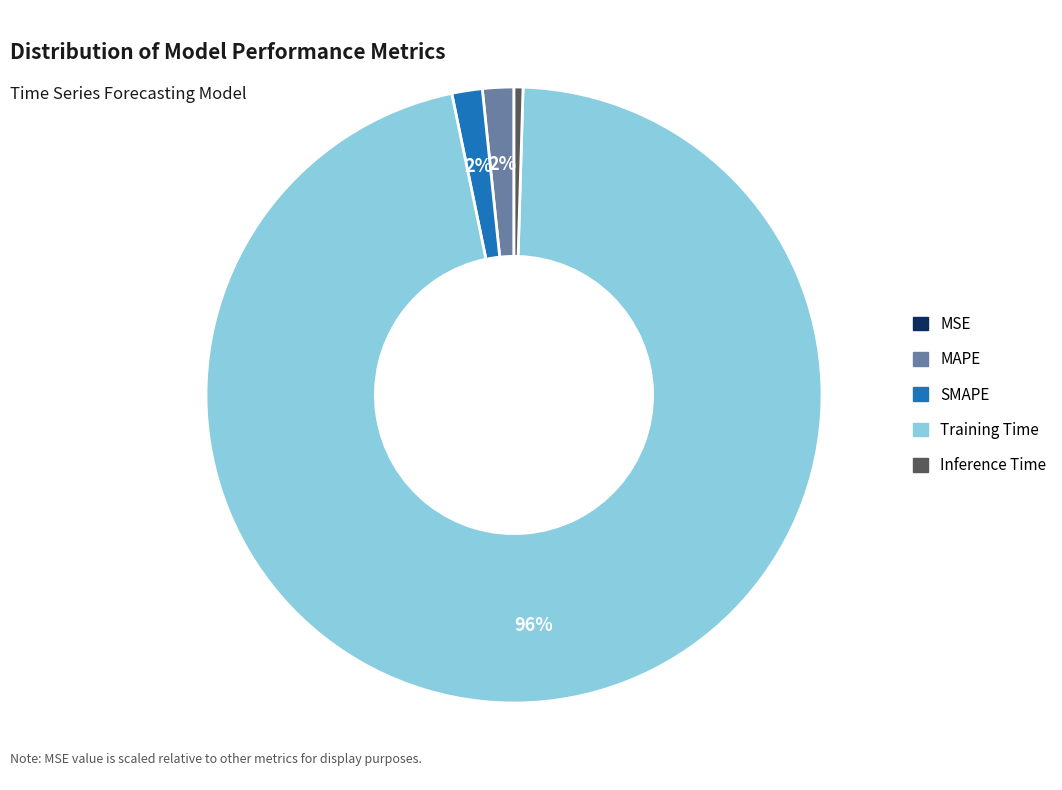

Is Training Time the majority of the pie?

Yes